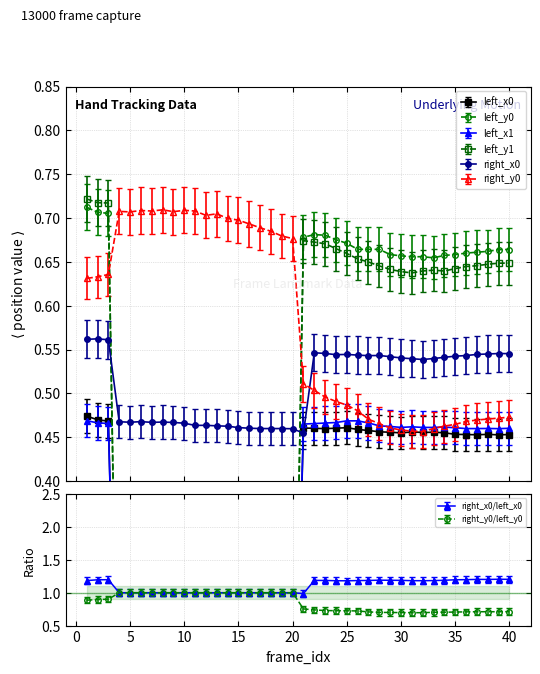

Which category has the highest value in the left_x0 series?

1